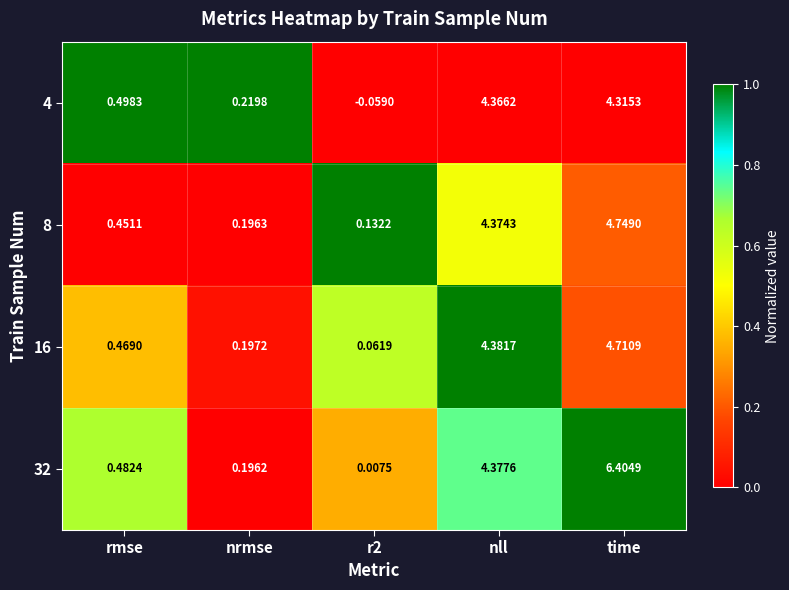

Where is 4 nearest to the value 2?

rmse